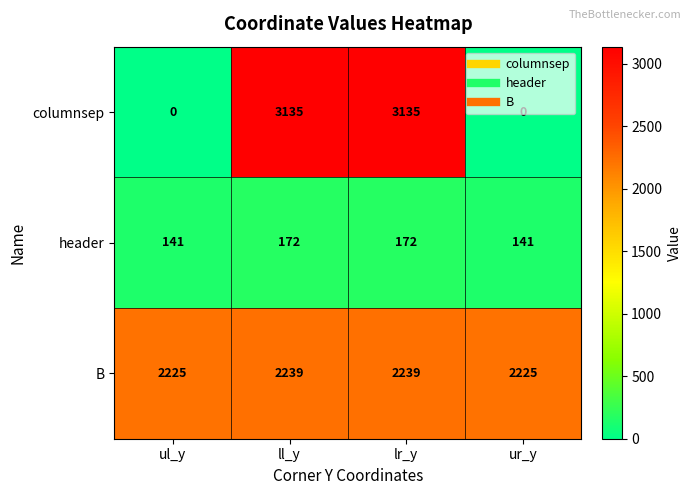

What is the minimum value for header?

141